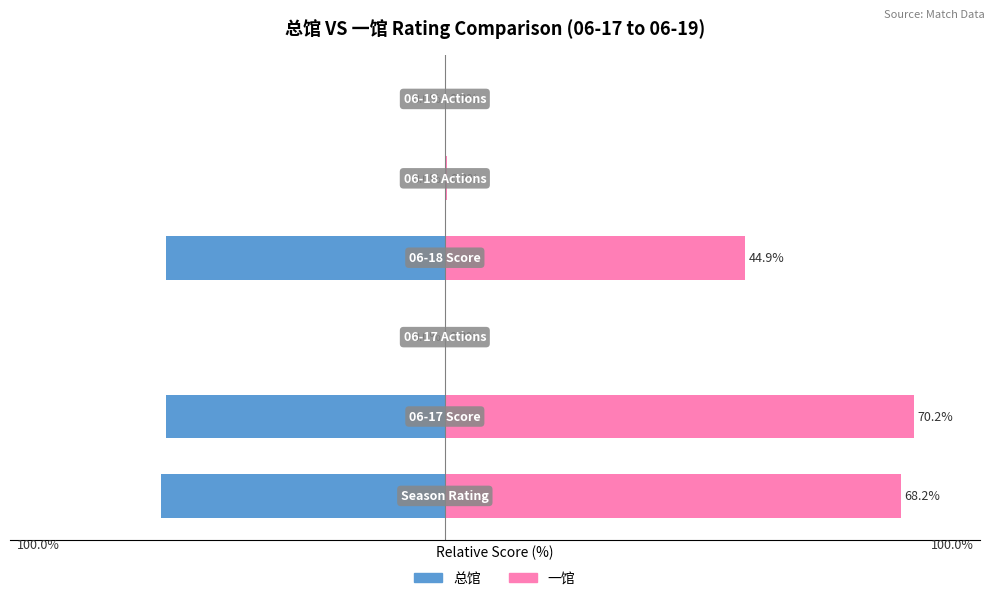

Reading left to right, what are all the values shown in this chart?

总馆: -42.5	-41.7	0.0	-41.7	0.0	0.0
一馆: 68.2	70.2	0.2	44.9	0.3	0.2